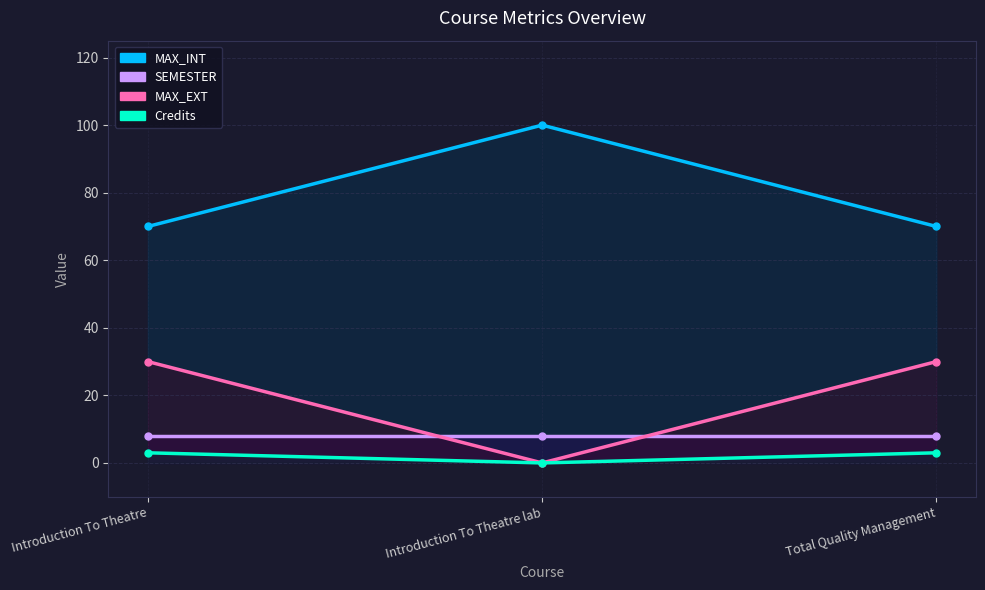

What is the value of the SEMESTER point at the 3rd from the left?

8